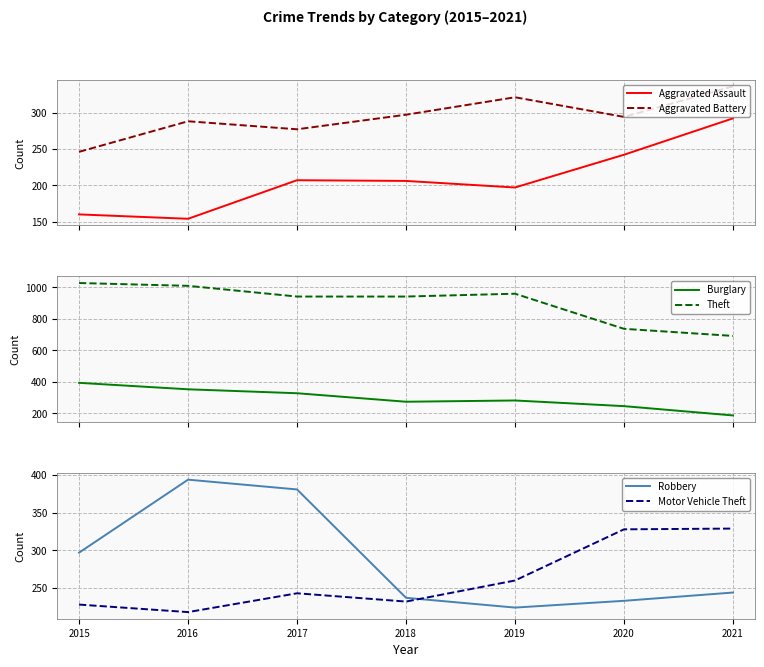

True or false: Aggravated Battery and Aggravated Assault intersect in this chart.

False